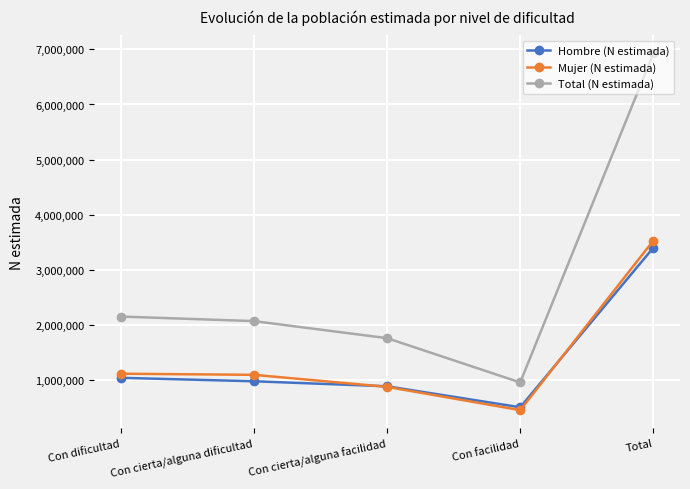

Is the value of Mujer (N estimada) at Con cierta/alguna dificultad greater than the value of Total (N estimada) at Total?

No